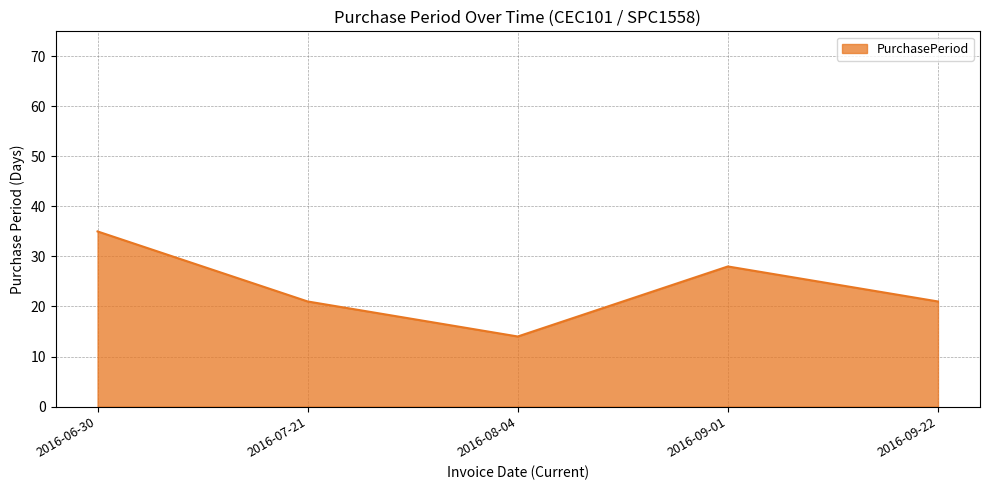

What is the approximate value at 2016-08-04, to the nearest 5?

15